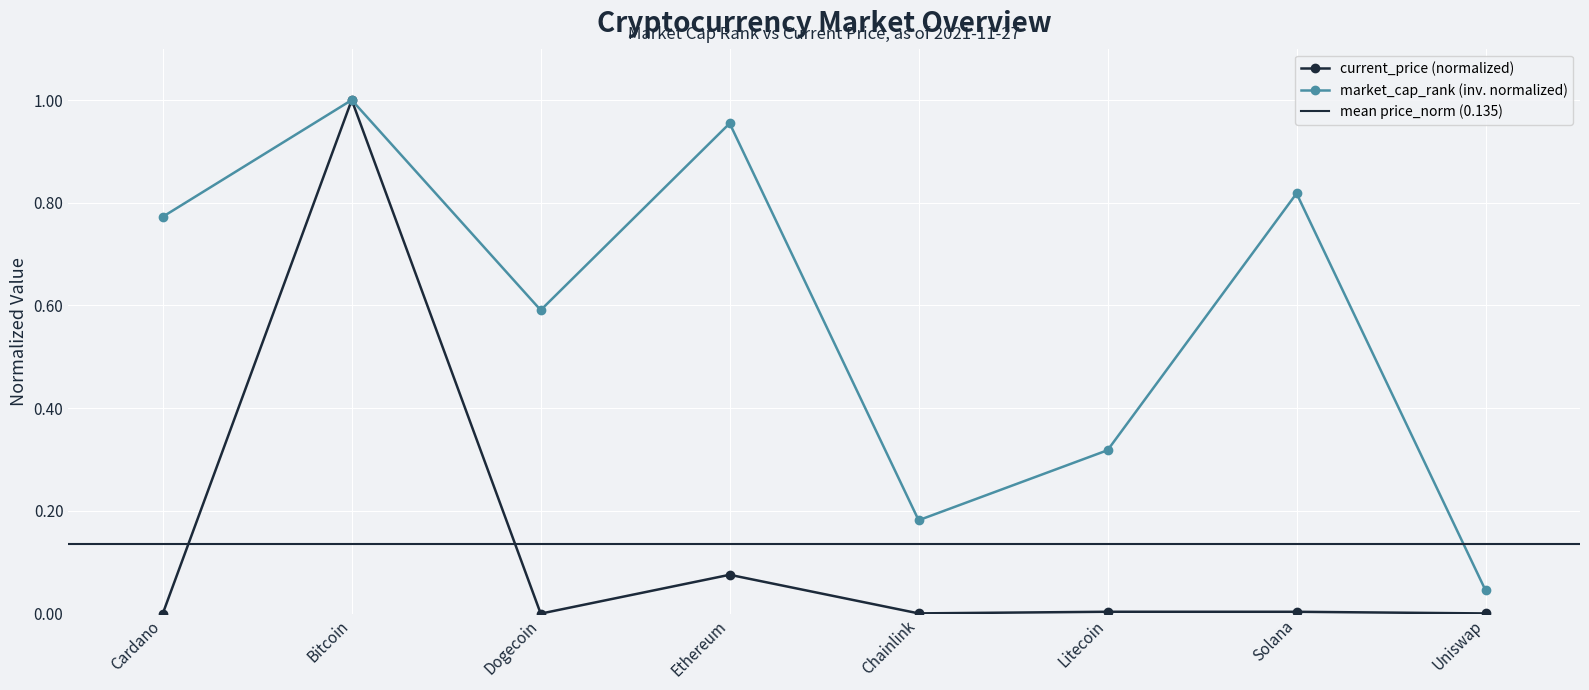

Reading left to right, extract all data points from this chart.

current_price: Cardano=0.0	Bitcoin=1.0	Dogecoin=0.0	Ethereum=0.1	Chainlink=0.0	Litecoin=0.0	Solana=0.0	Uniswap=0.0
market_cap_rank: Cardano=0.8	Bitcoin=1.0	Dogecoin=0.6	Ethereum=1.0	Chainlink=0.2	Litecoin=0.3	Solana=0.8	Uniswap=0.0